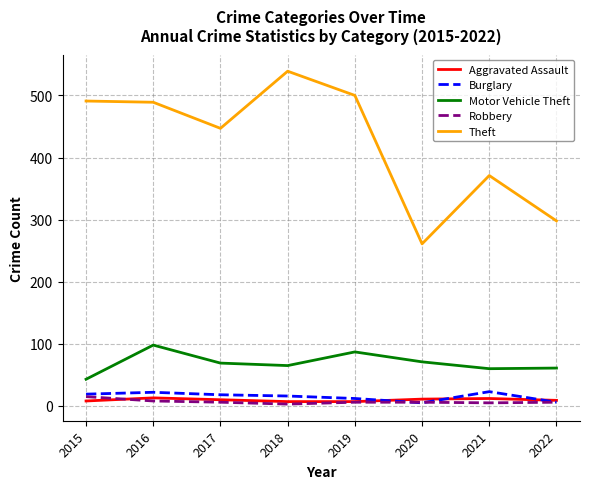

True or false: Theft and Burglary intersect in this chart.

False